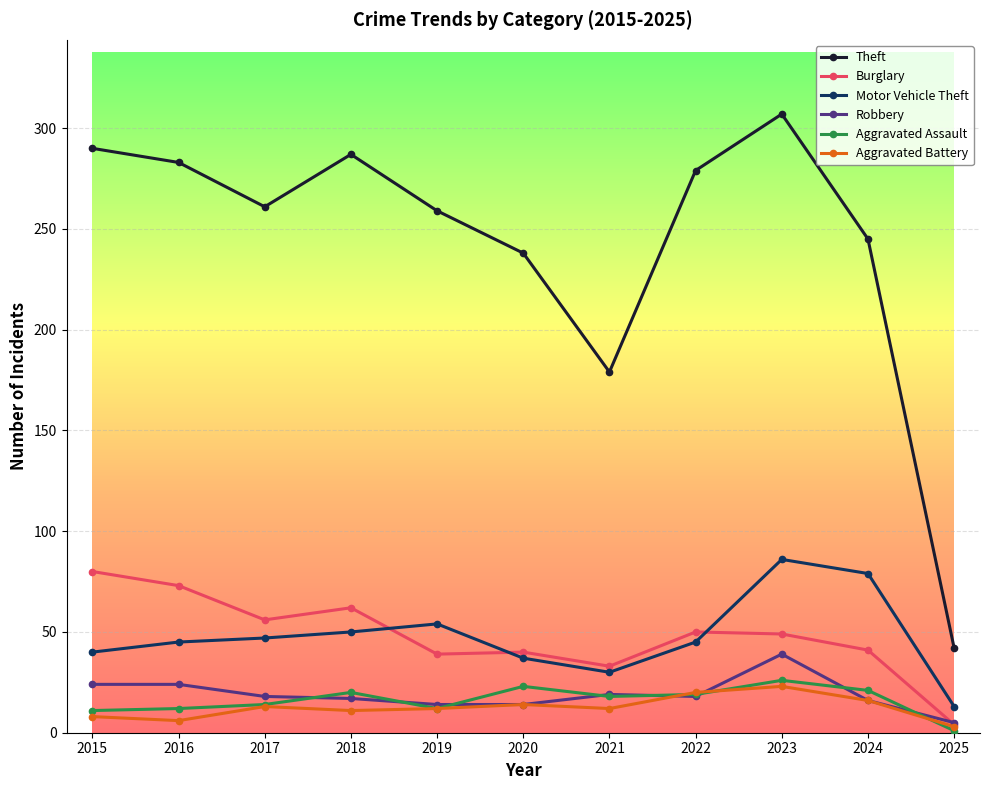

What is the spread (max minus min) of values at 2017?

248